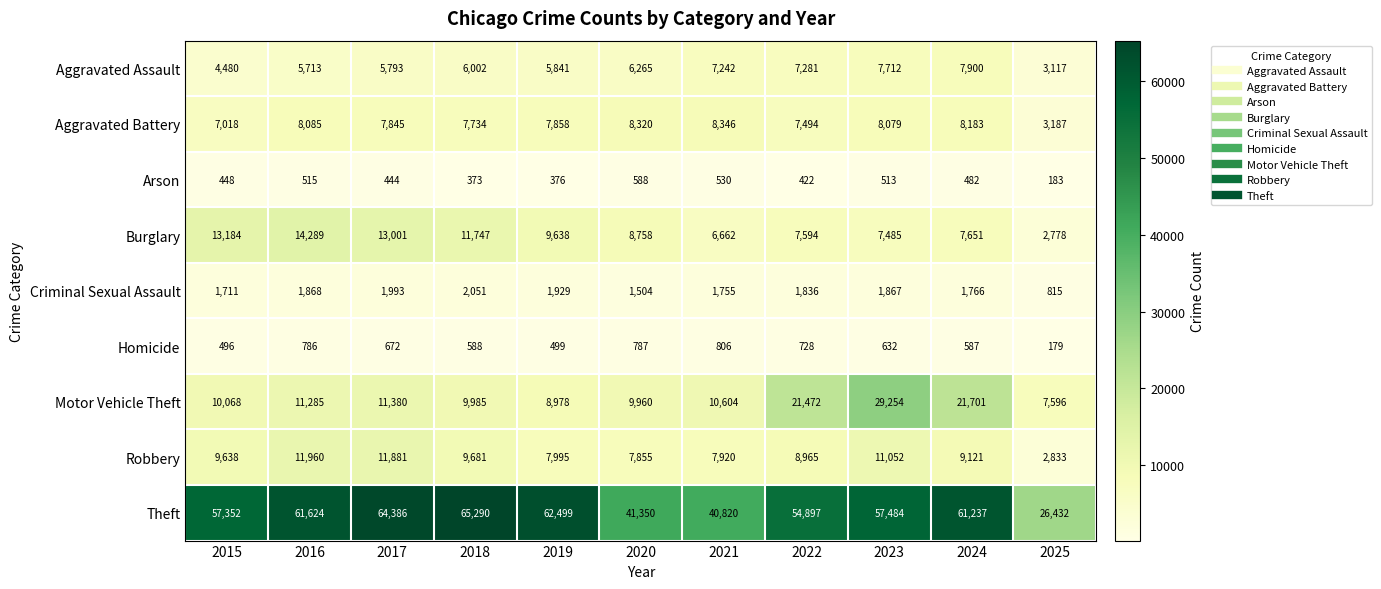

Which category has the lowest value across all series?

2025